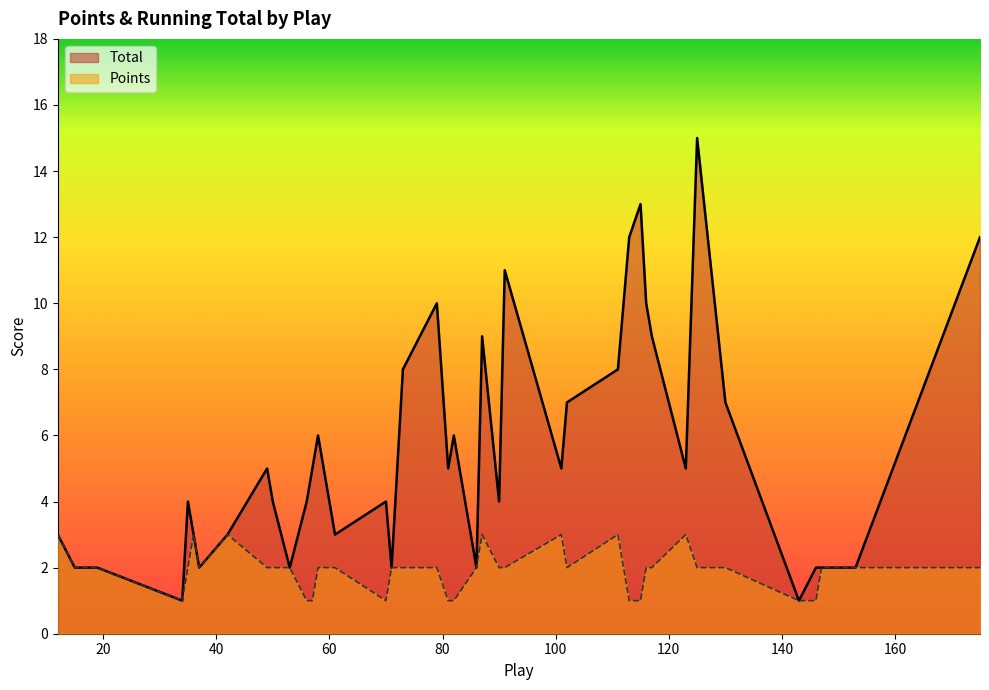

True or false: Points and Total cross at least once.

False